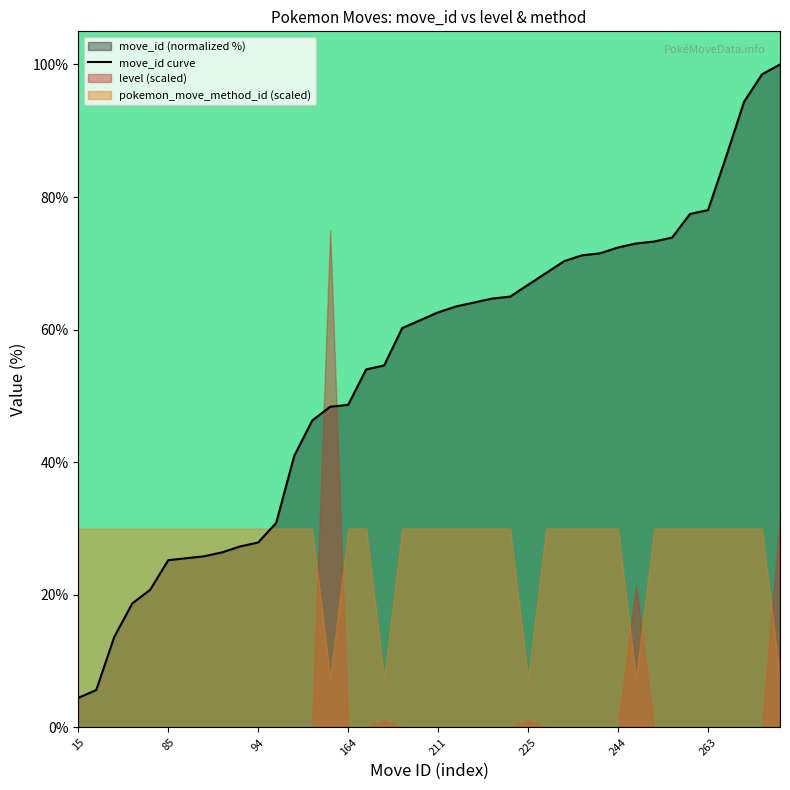

What is the greatest value displayed?

100.0